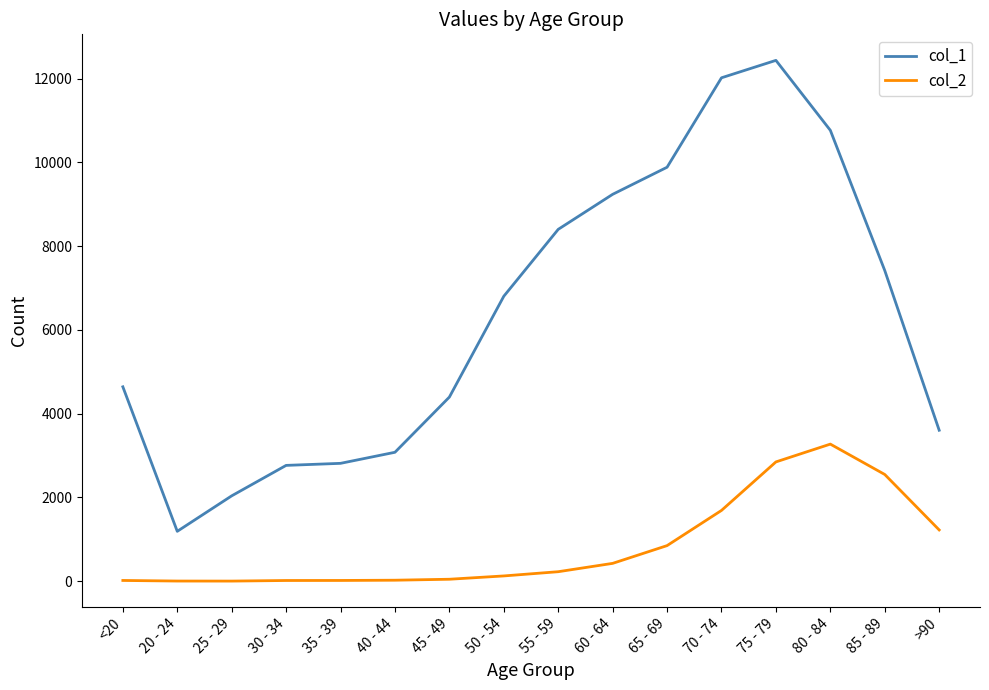

Rank the series by their average value, from highest to lowest.

col_1, col_2